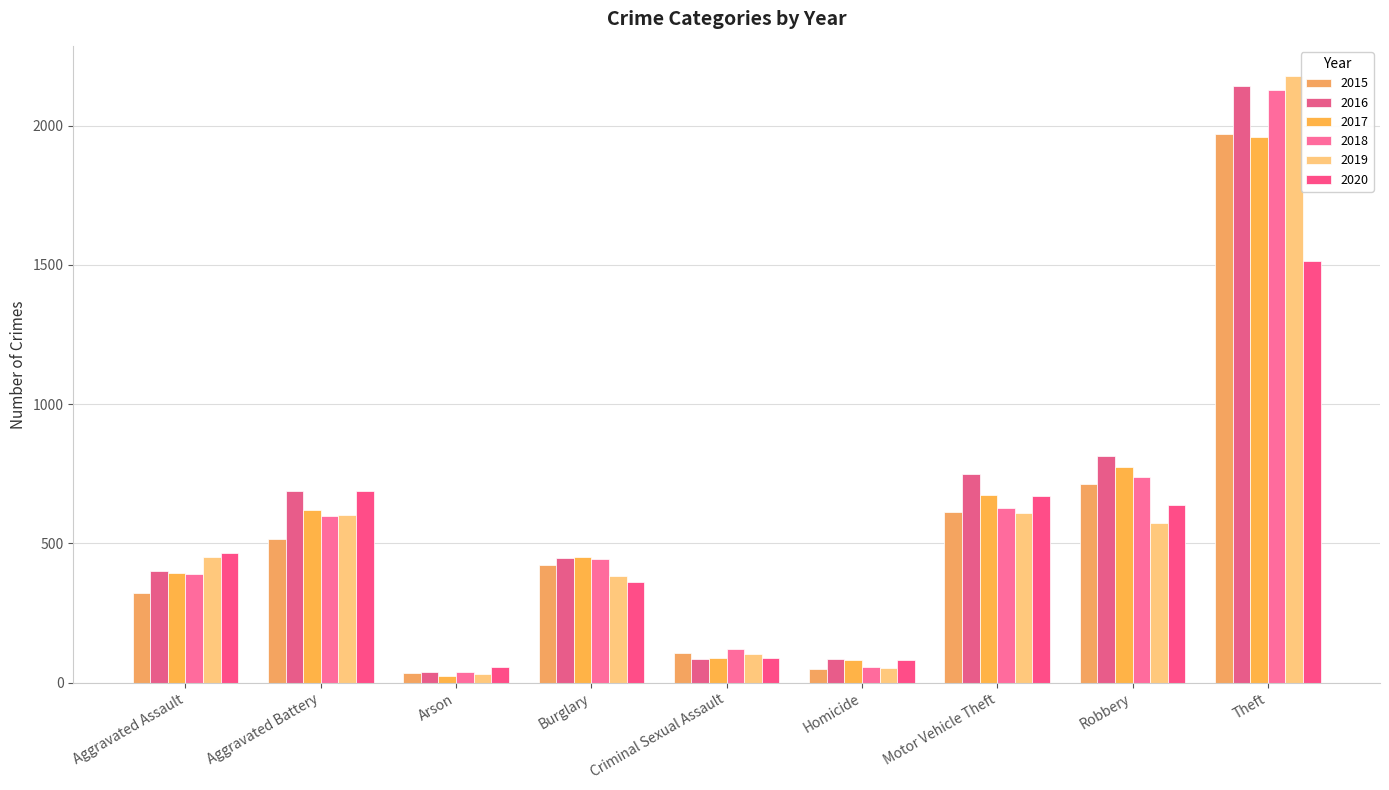

Rank the series at Arson from lowest to highest value.

2017, 2019, 2015, 2018, 2016, 2020